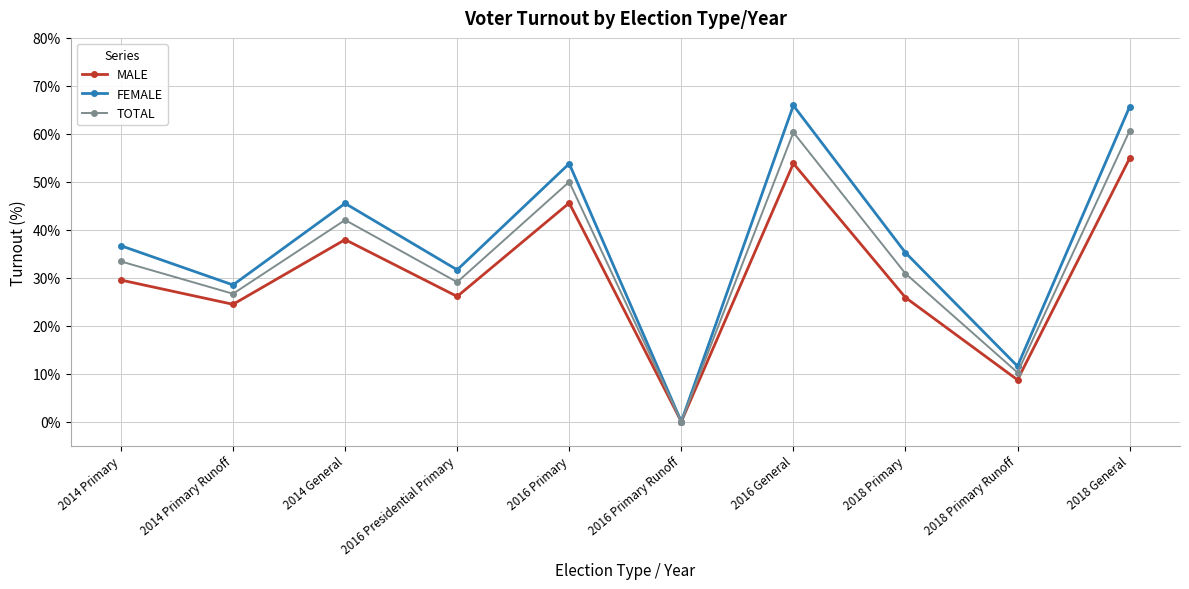

How many data points in FEMALE are less than 36?

5